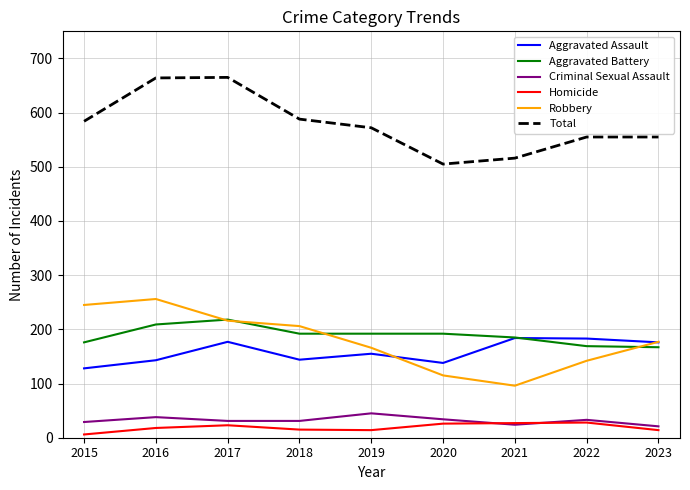

What is the greatest value displayed?

665